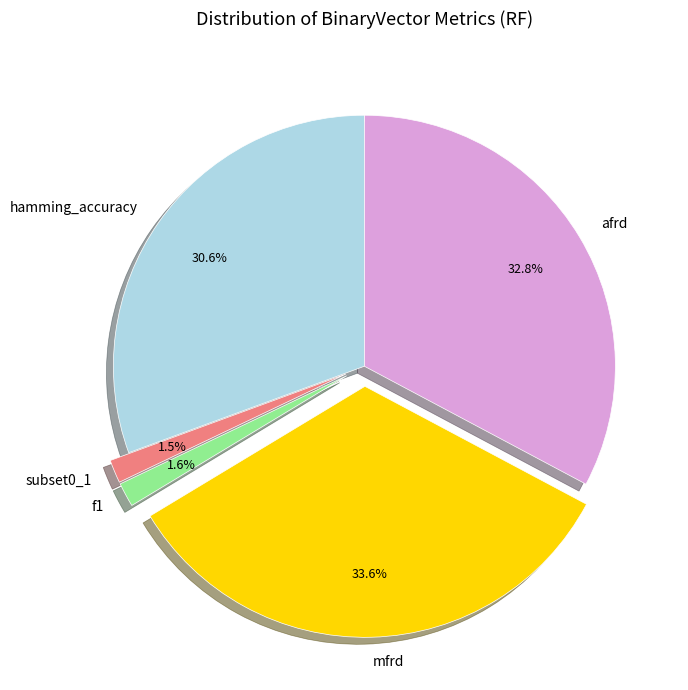

To the nearest percent, what is the average slice percentage?

20%